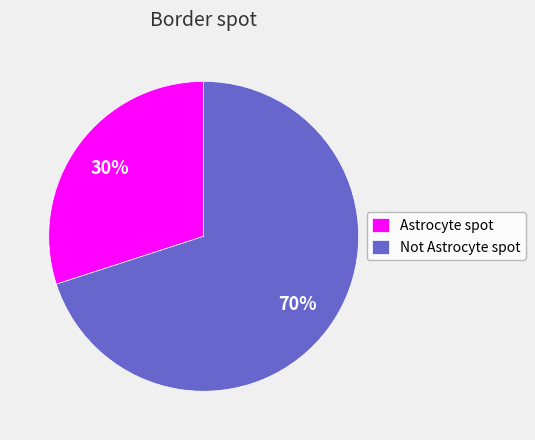

To the nearest percent, what is the combined percentage of Astrocyte spot and Not Astrocyte spot?

100%